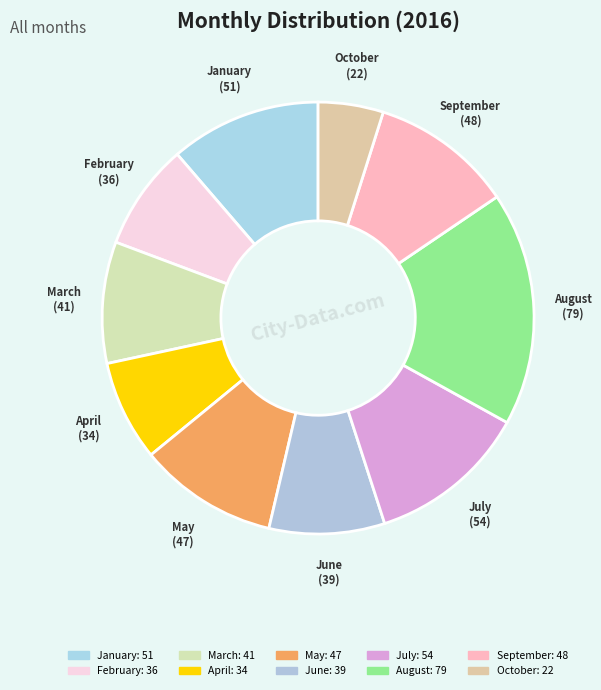

Count the number of slices in the pie.

10